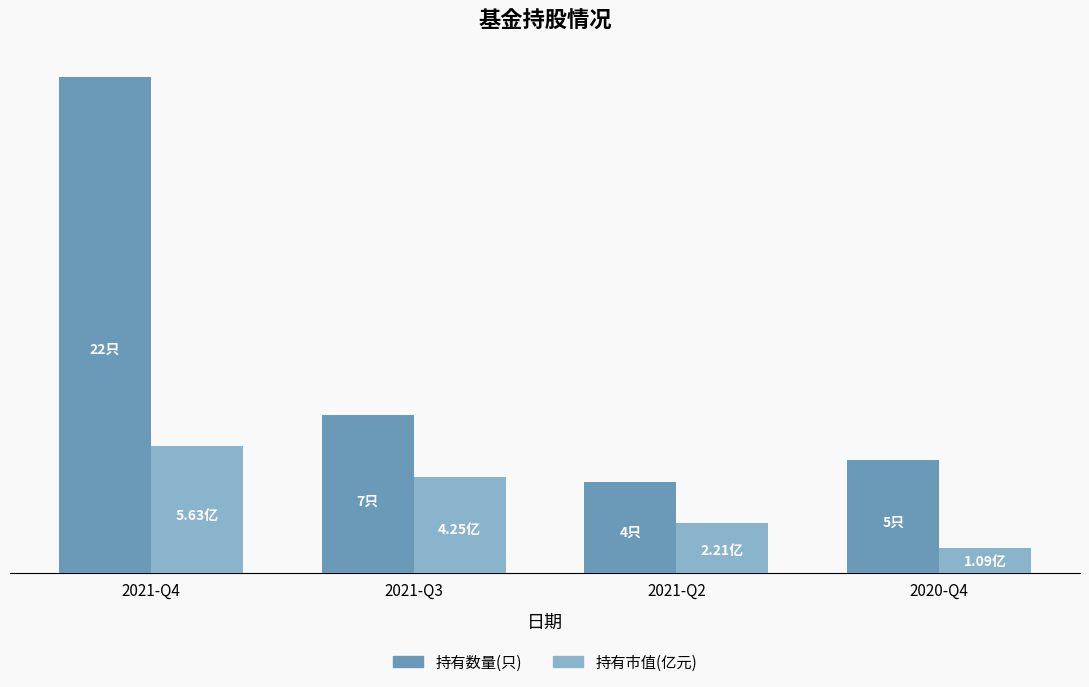

What is the label of the 4th bar from the left?

2020-Q4